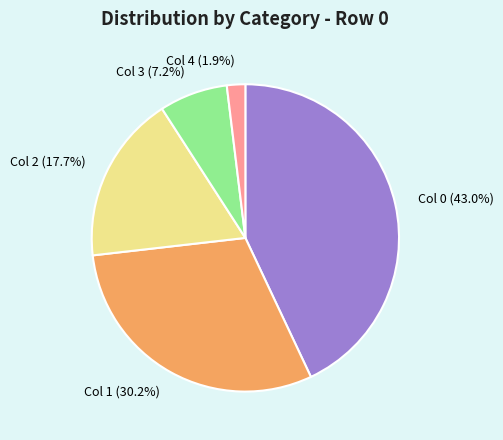

Rank the categories by value from highest to lowest.

Col 0 (43.0%), Col 1 (30.2%), Col 2 (17.7%), Col 3 (7.2%), Col 4 (1.9%)